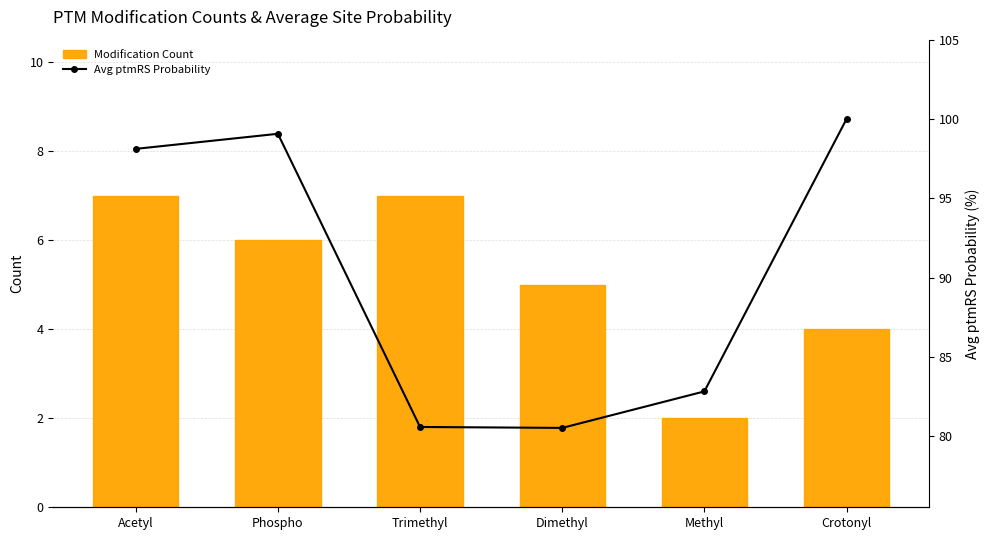

What is the value of the Avg ptmRS Probability bar at the 6th from the left?

100.0